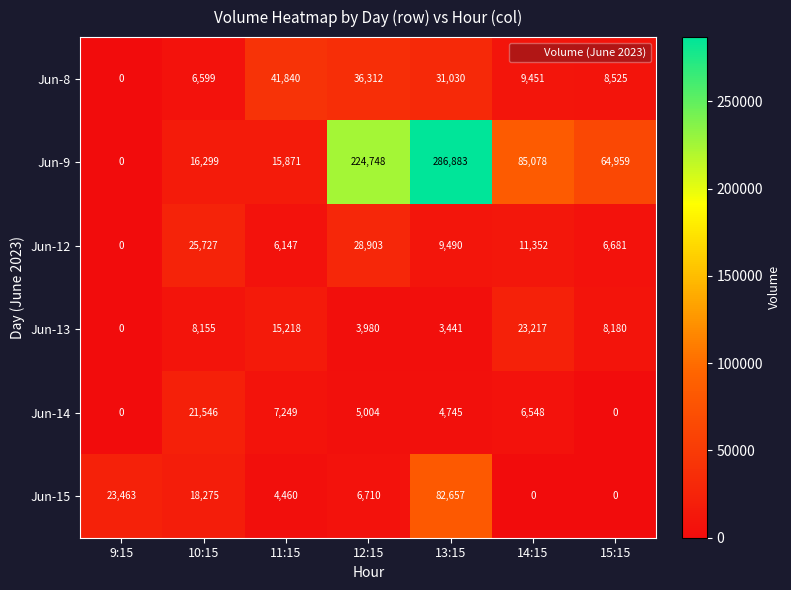

The Jun-8 series shows 10697 at 10:15. True or false?

False